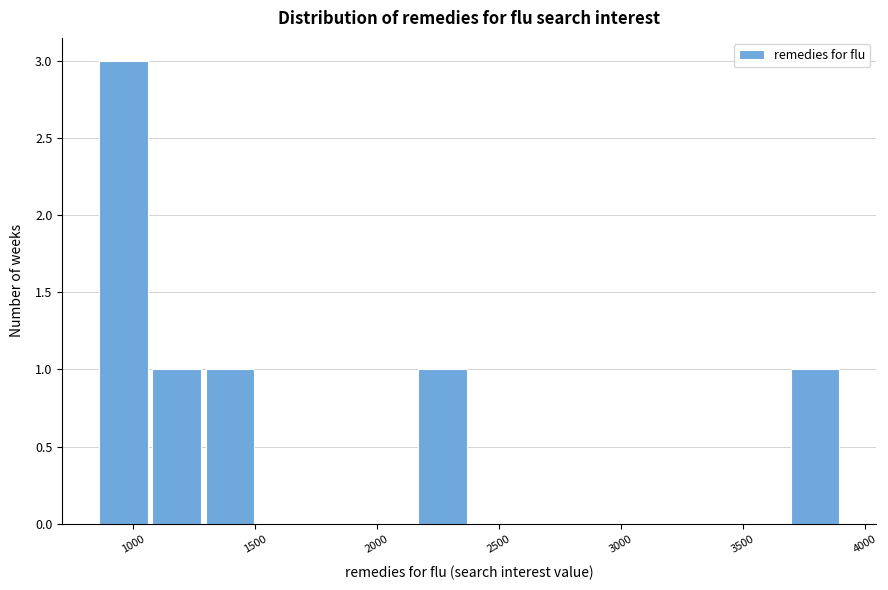

Reading left to right, transcribe this chart: for each bar, give the range it covers on the x-axis and its height. Neither the bar edges nor the heights are printed on the chart, so give them approximately, as read against the axes.

850 to 1050: 3
1050 to 1300: 1
1300 to 1500: 1
1500 to 1700: 0
1700 to 1950: 0
1950 to 2150: 0
2150 to 2400: 1
2400 to 2600: 0
2600 to 2800: 0
2800 to 3050: 0
3050 to 3250: 0
3250 to 3450: 0
3450 to 3700: 0
3700 to 3900: 1